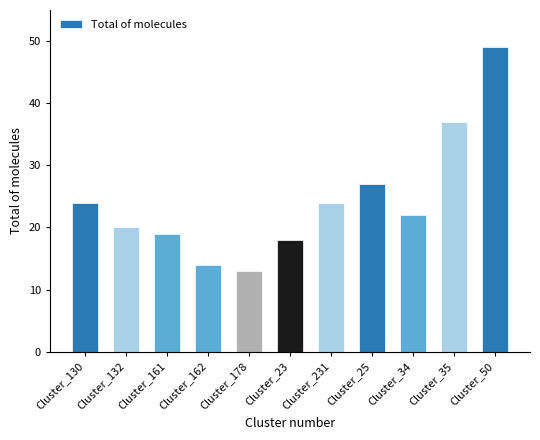

What is the label of the 9th bar from the right?

Cluster_161